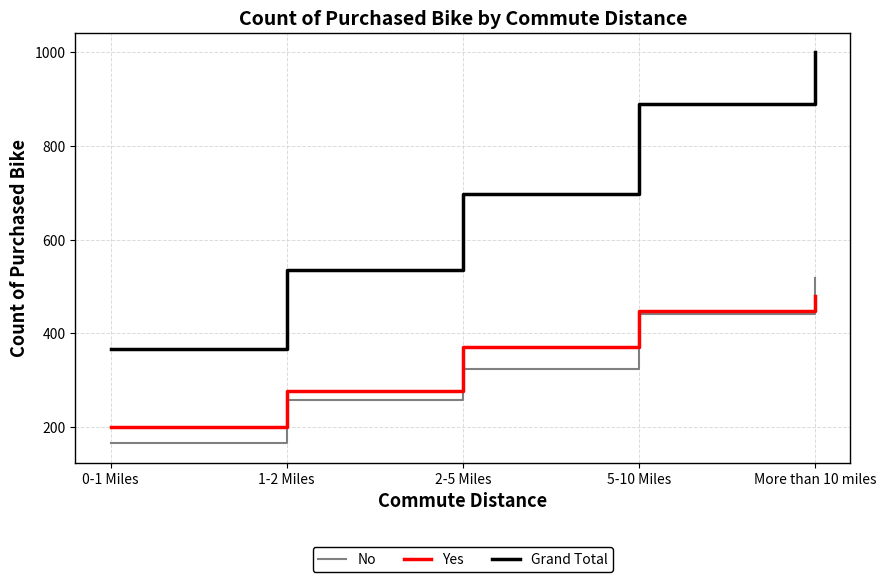

What is the sum of all No values?

1709